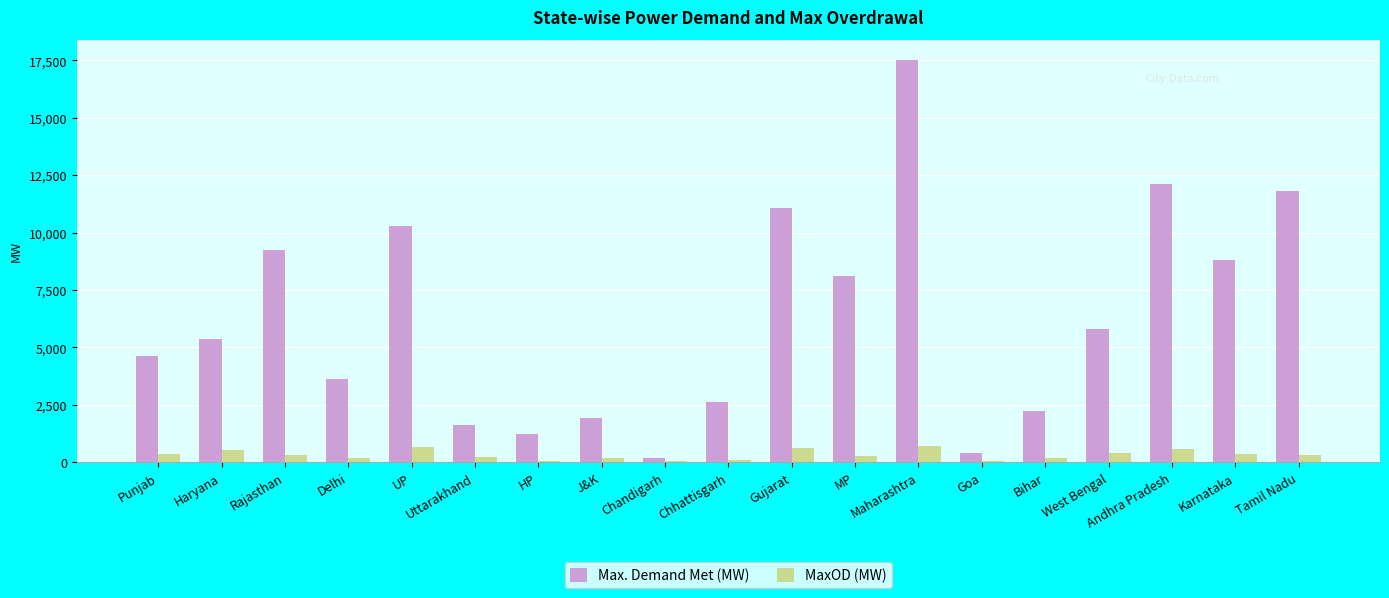

What value does the Max. Demand Met (MW) series have at Haryana?

5369